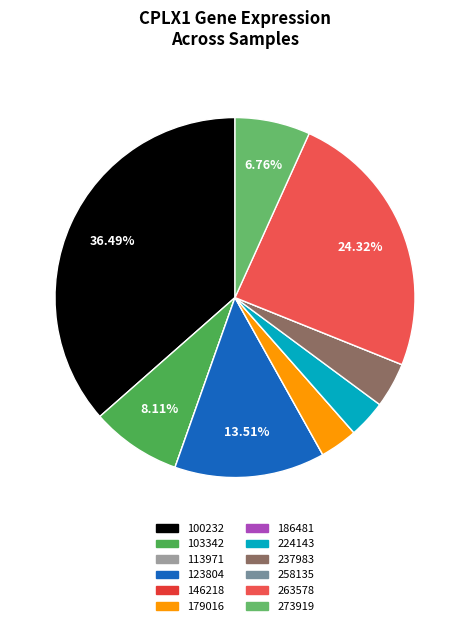

What percentage is the 237983 slice, to the nearest percent?

4%